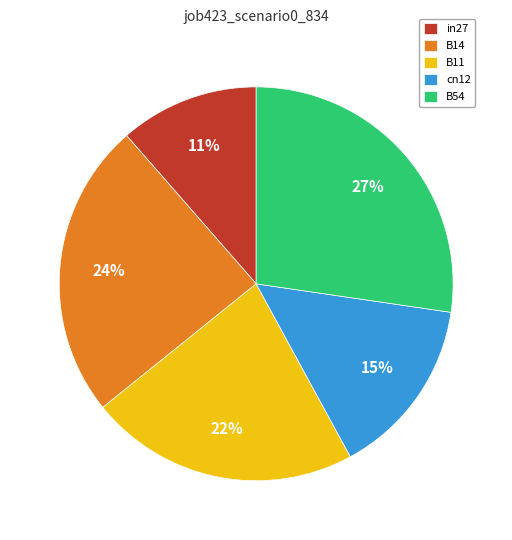

Which has a higher value, B14 or B54?

B54